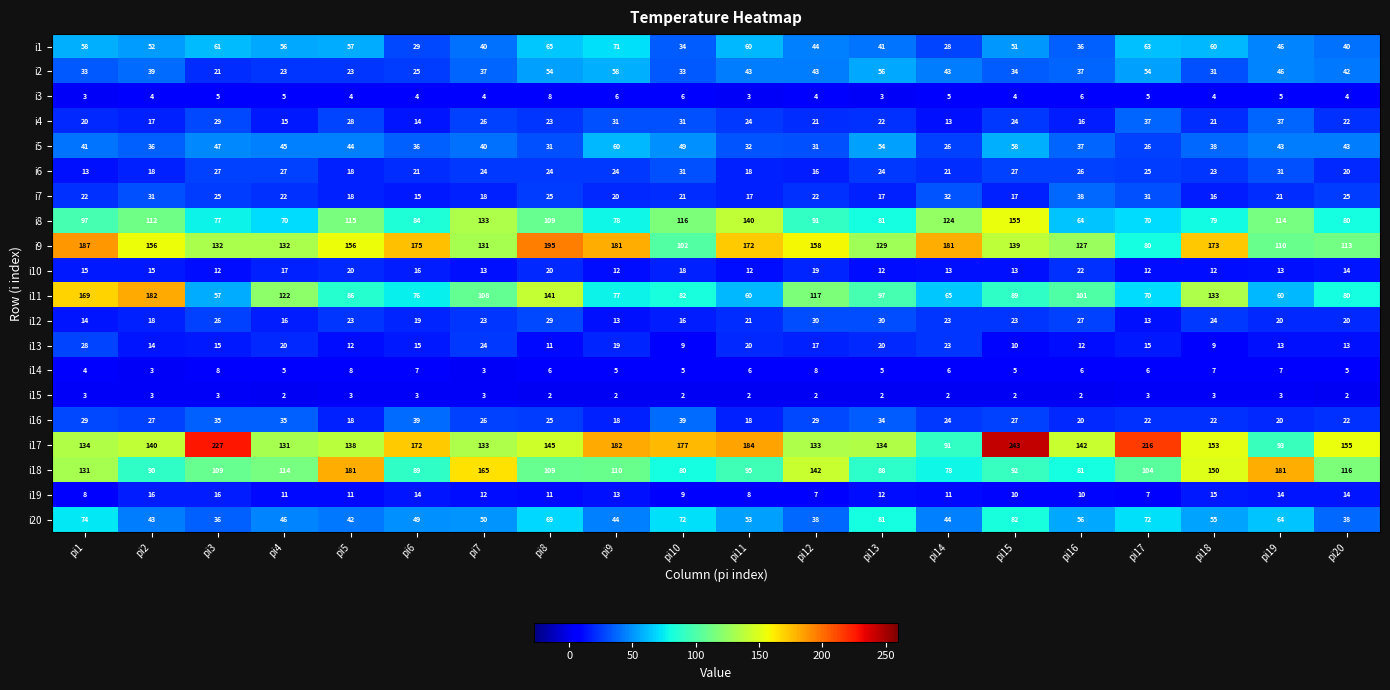

How many distinct data groups are displayed?

20